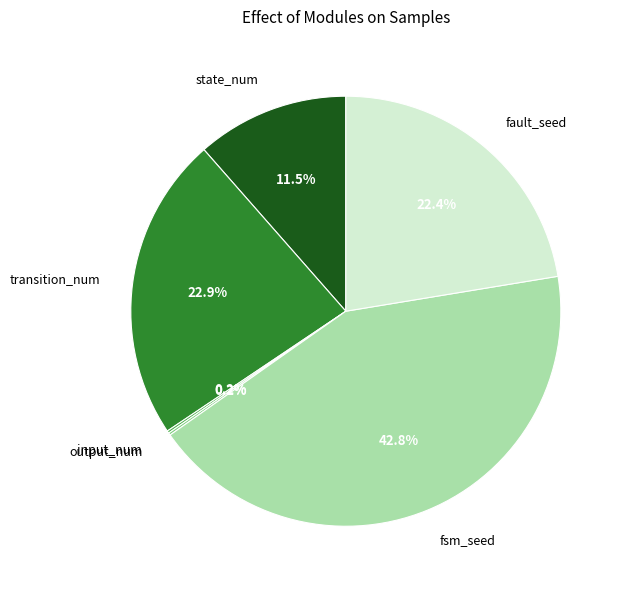

How much of the chart is everything except transition_num?

77.1%